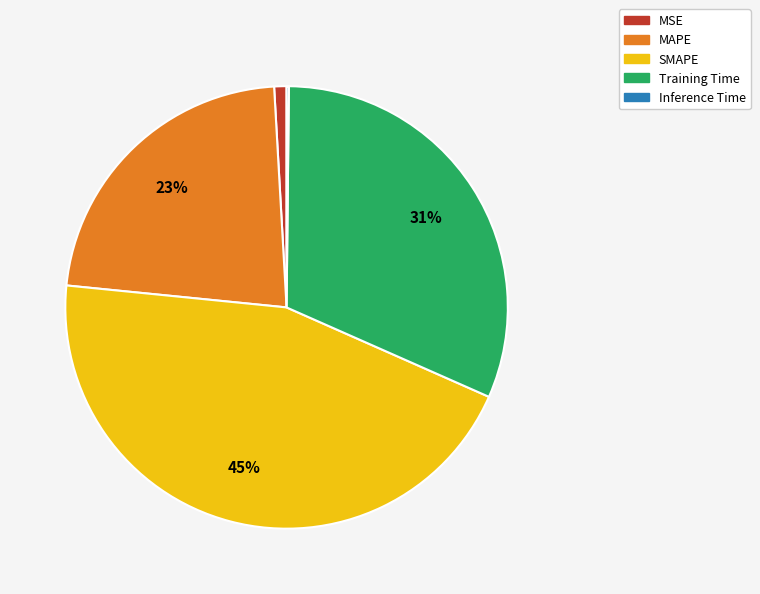

To the nearest percent, what portion does MSE represent?

1%